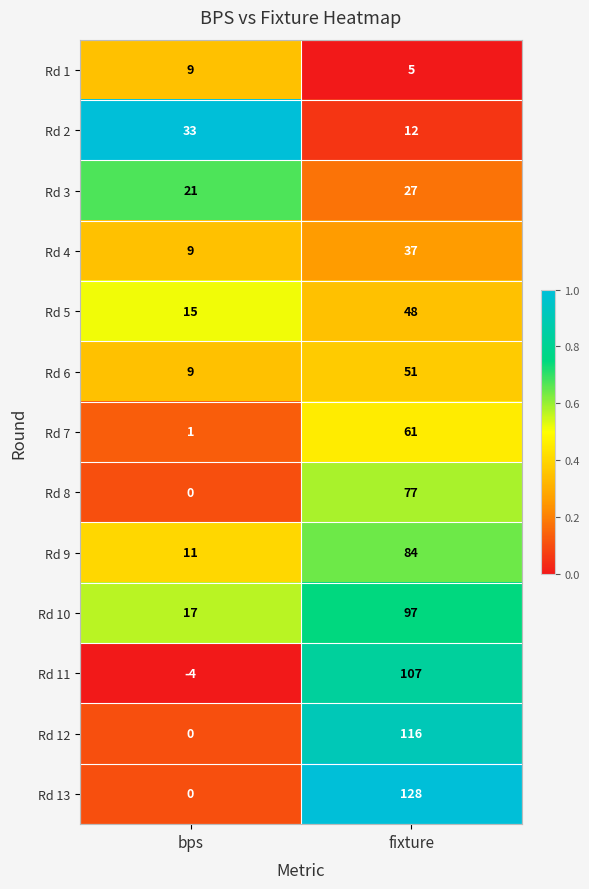

What is the spread (max minus min) of values at fixture?

123